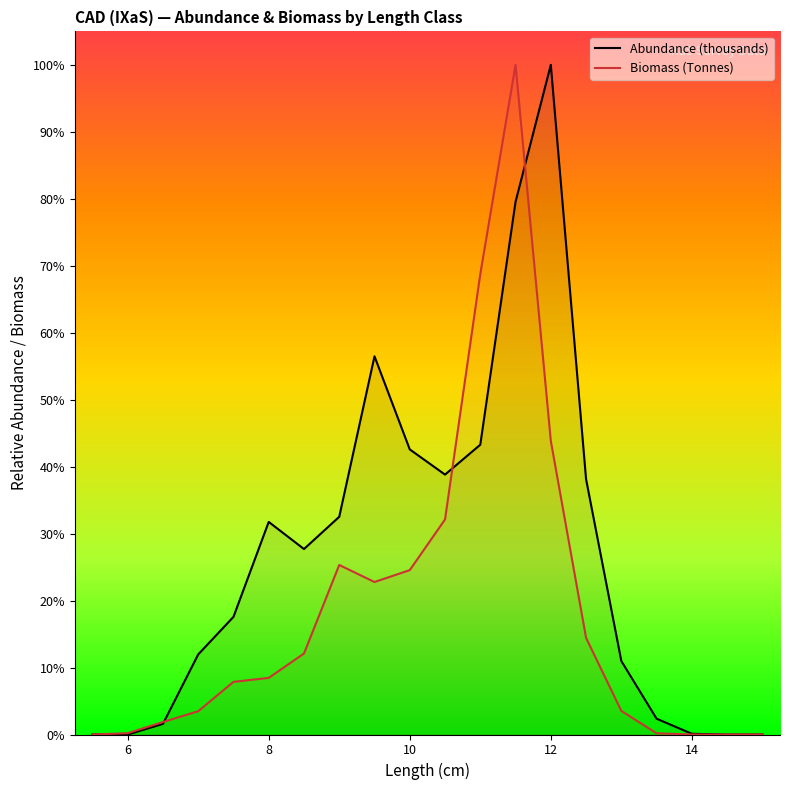

Which series has the widest spread of values?

Abundance (thousands)